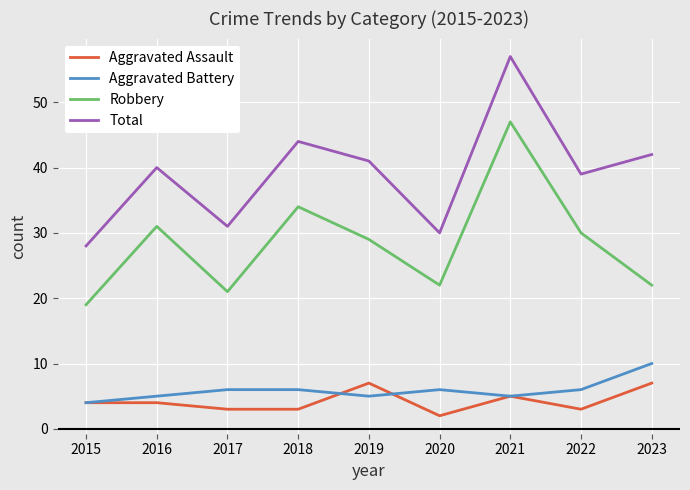

True or false: Aggravated Assault and Robbery cross at least once.

False